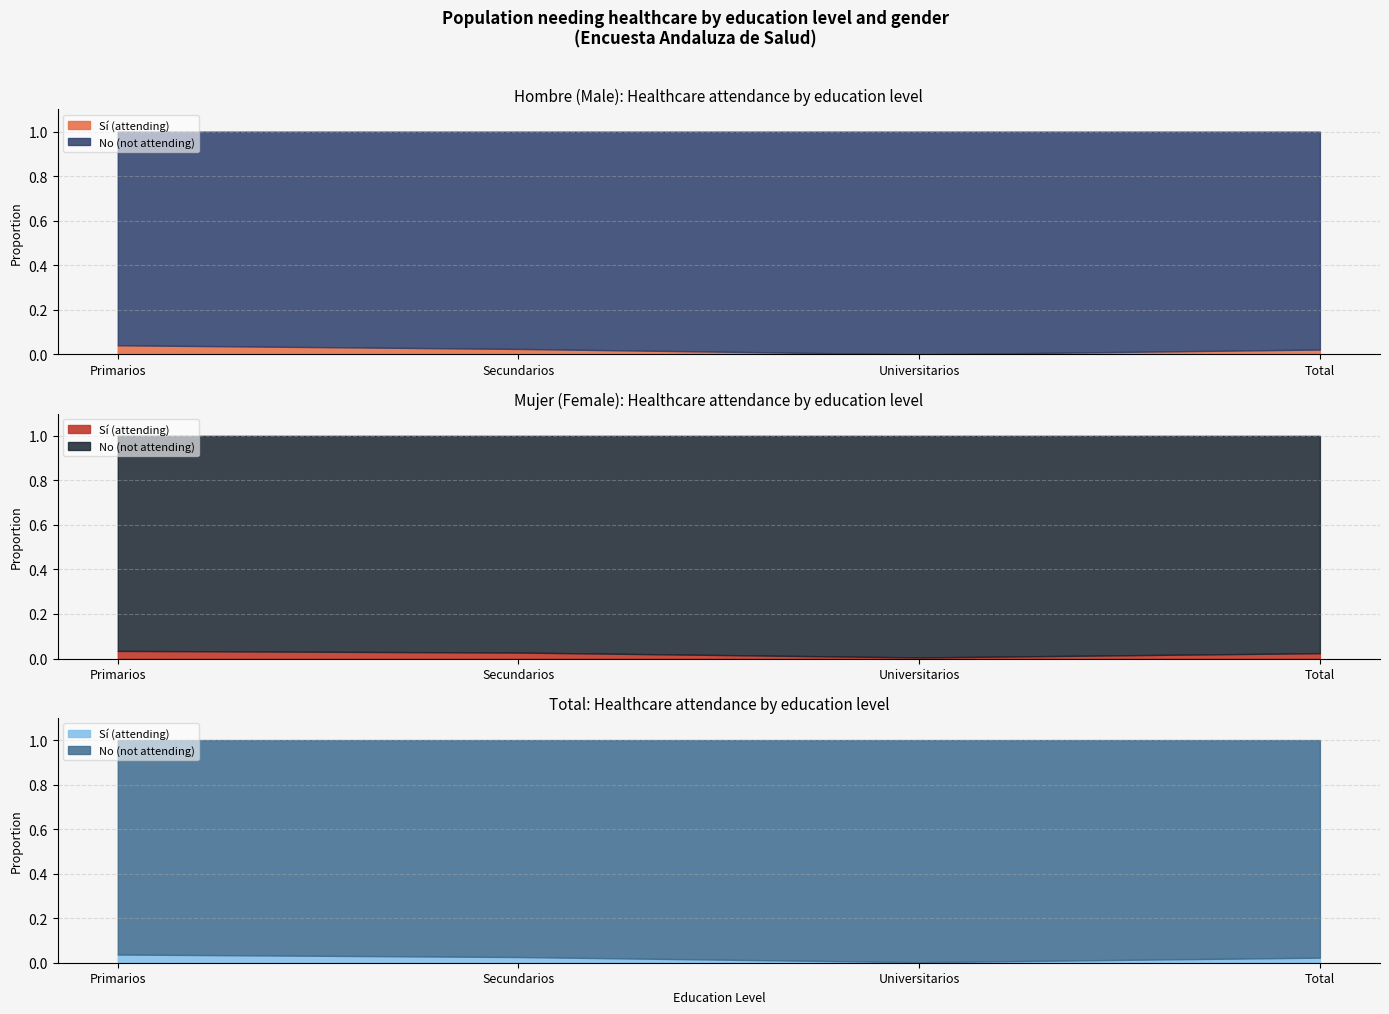

True or false: Hombre - No has a value of 1.8 at Secundarios.

False